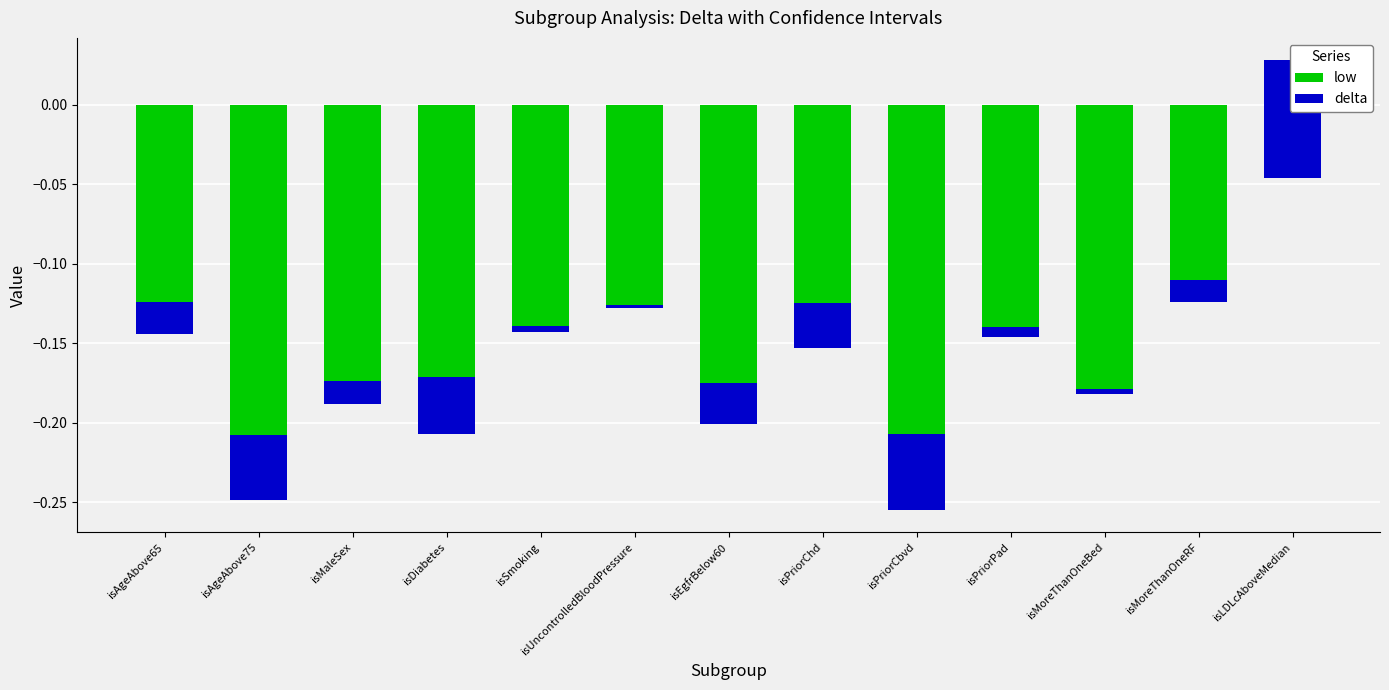

What is the minimum value shown in the chart?

-0.2